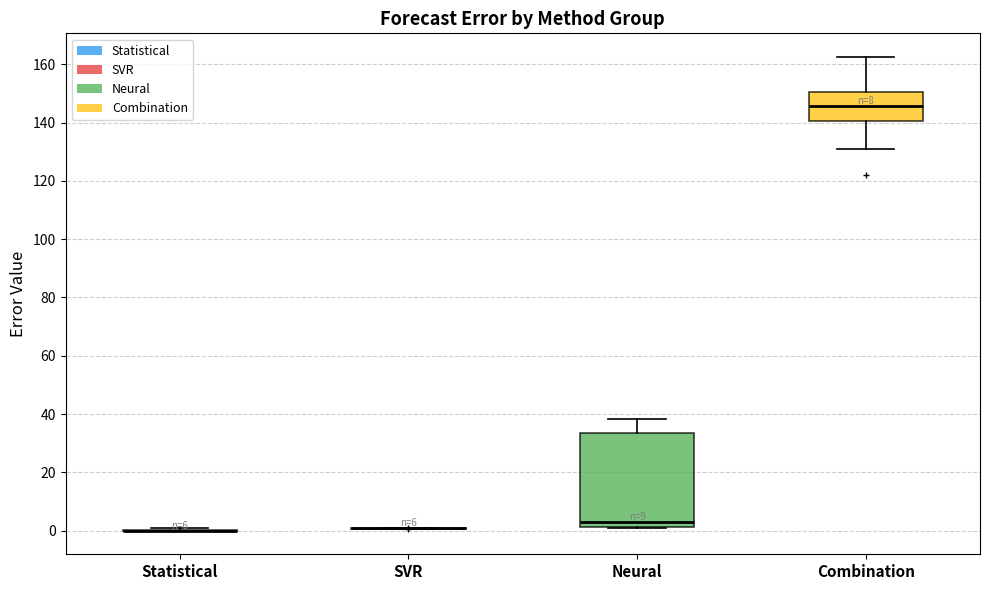

Which box is the tallest, from its lower edge to its upper edge?

Neural